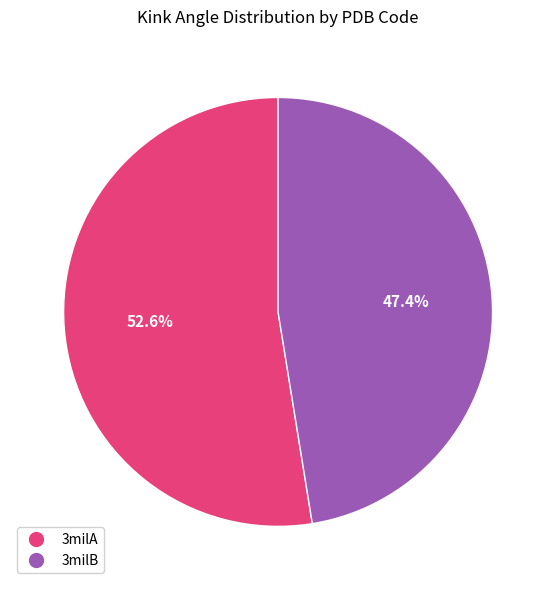

True or false: 3milB accounts for 41% of the total.

False